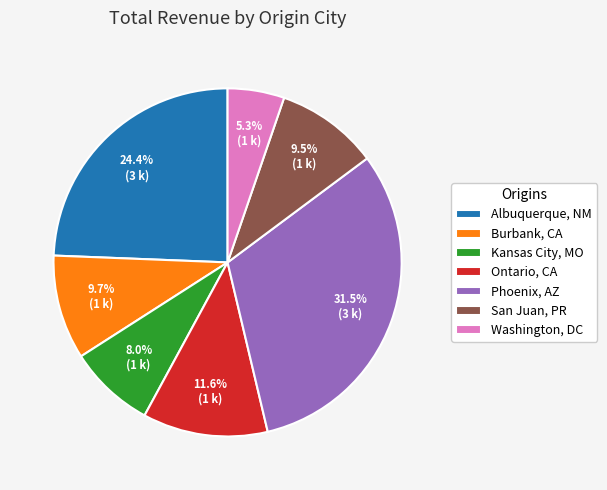

Approximately how many times larger is the value at Burbank, CA compared to Washington, DC?

1.8